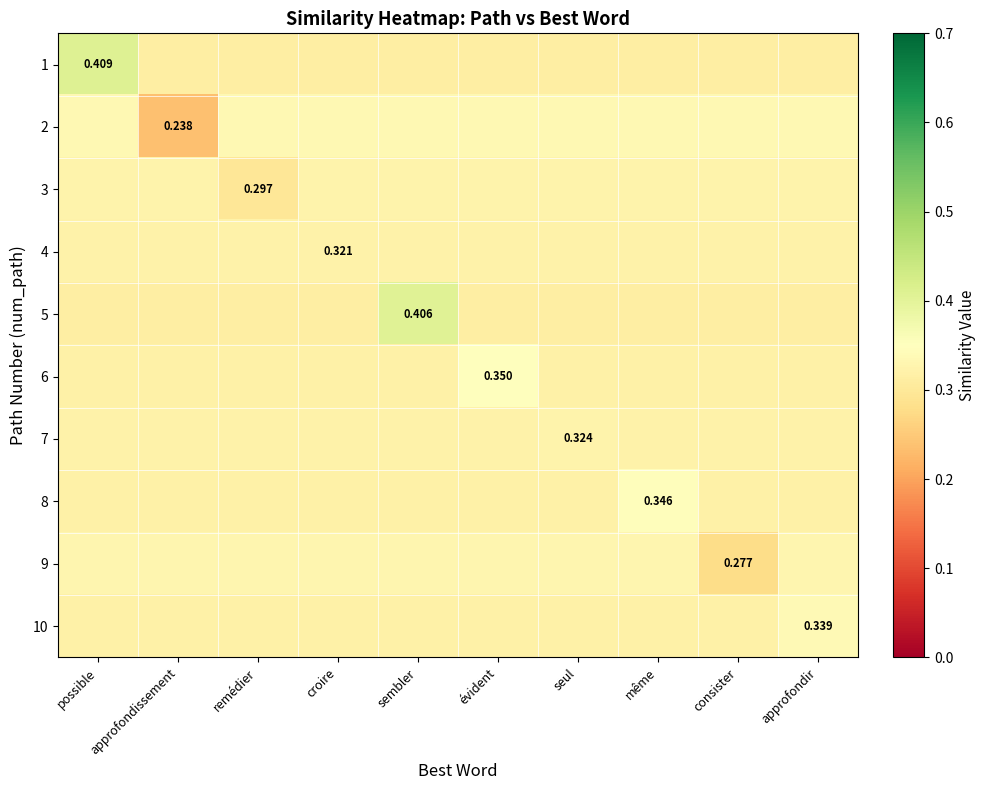

Count the 7 values in the range 0 to 1.

10